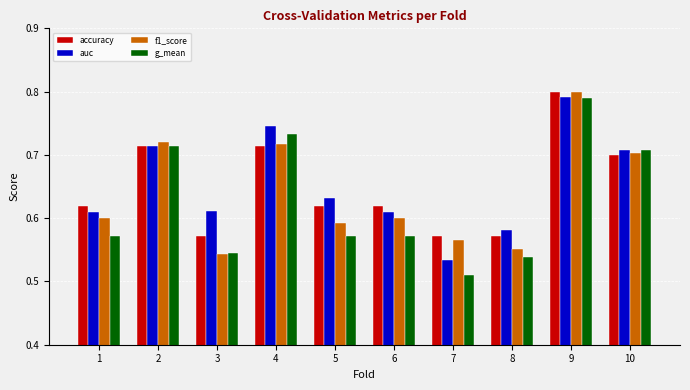

What is the total value across all series at 4?

2.9